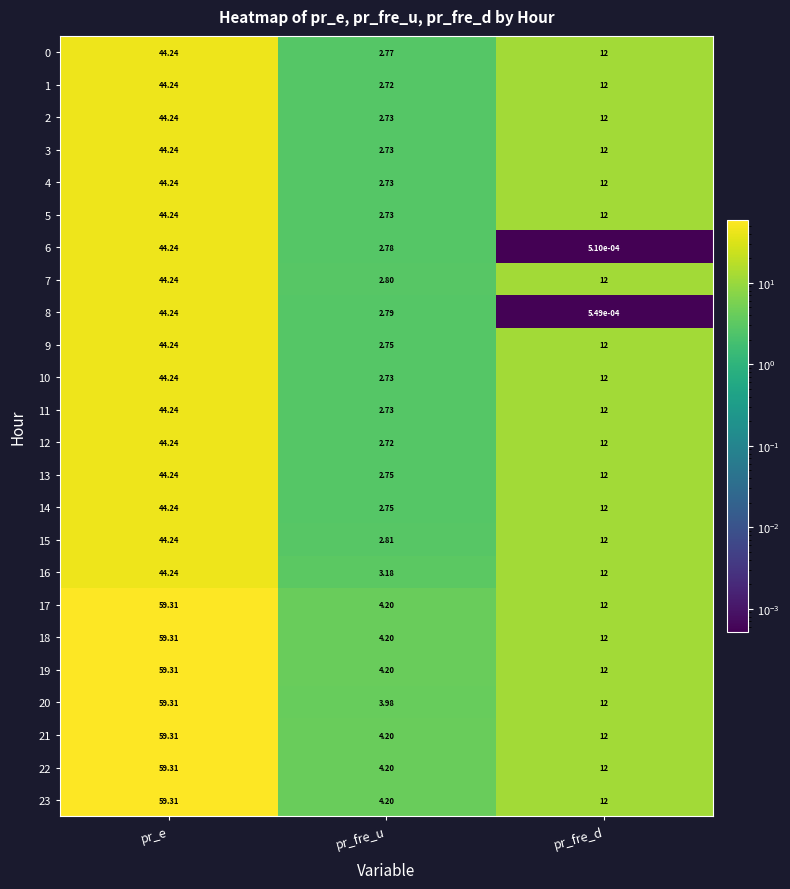

Is the value of 5 at pr_fre_u greater than the value of 12 at pr_fre_d?

No